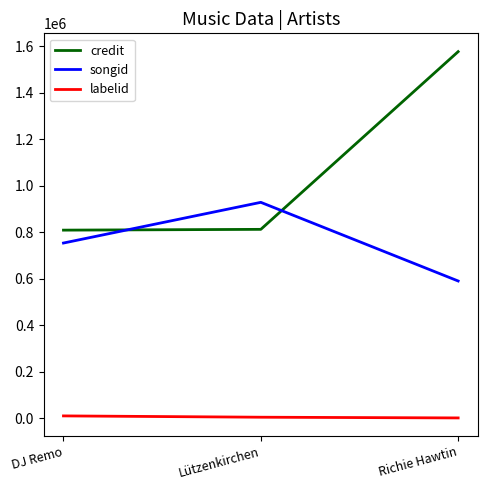

Which series changed the most between DJ Remo and Richie Hawtin?

credit